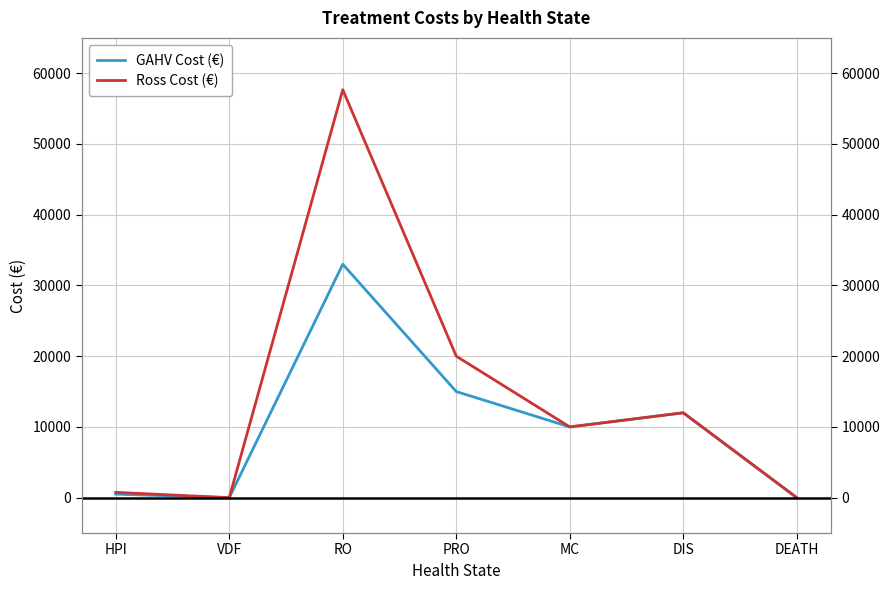

Which label corresponds to the largest value in the chart?

RO